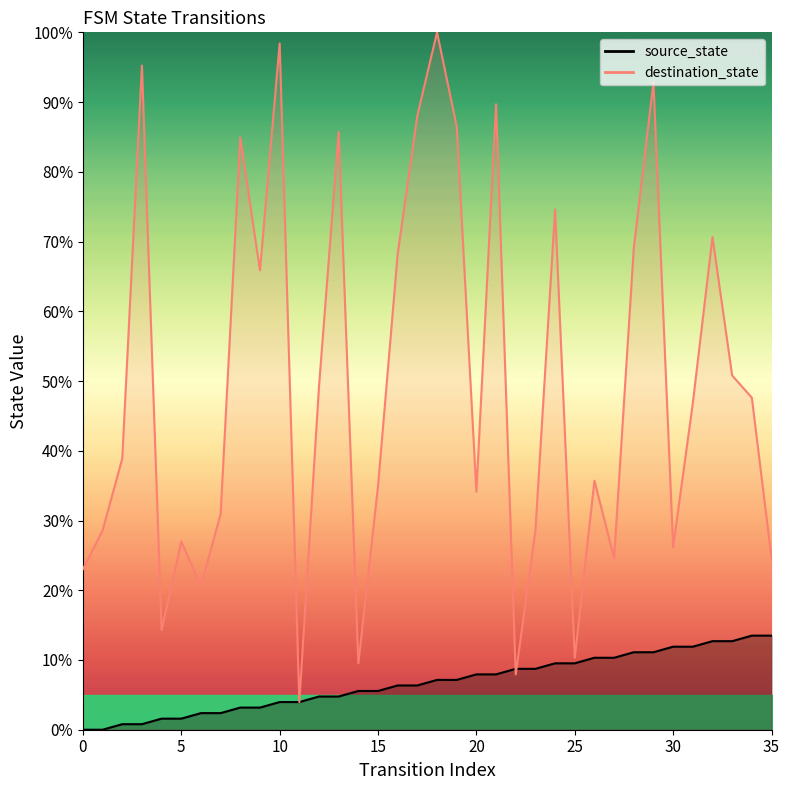

What is the value of the source_state point at the 31st from the left?

11.9